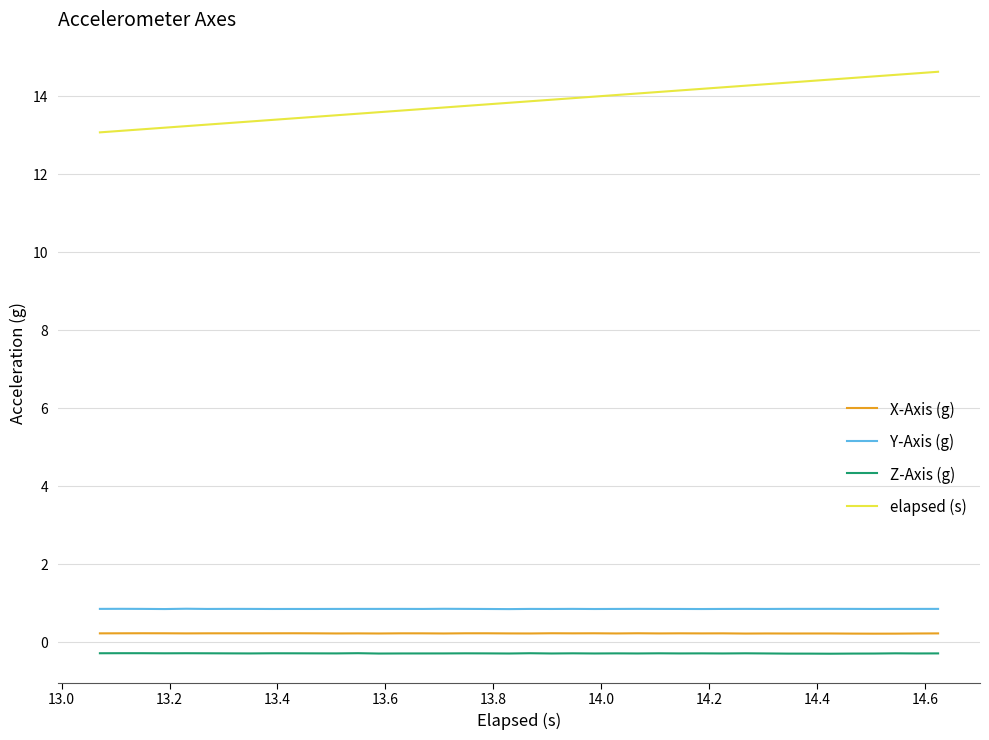

Which series has the widest spread of values?

elapsed (s)